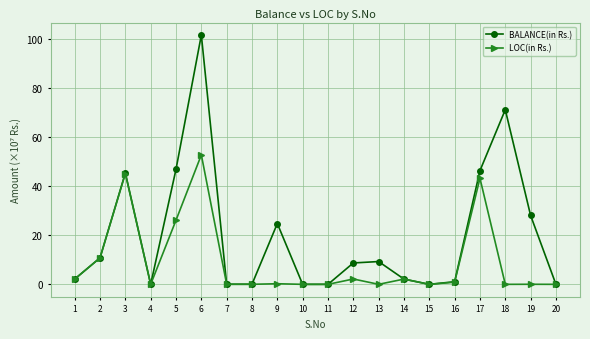

Which series has the largest total across all categories?

BALANCE(in Rs.)